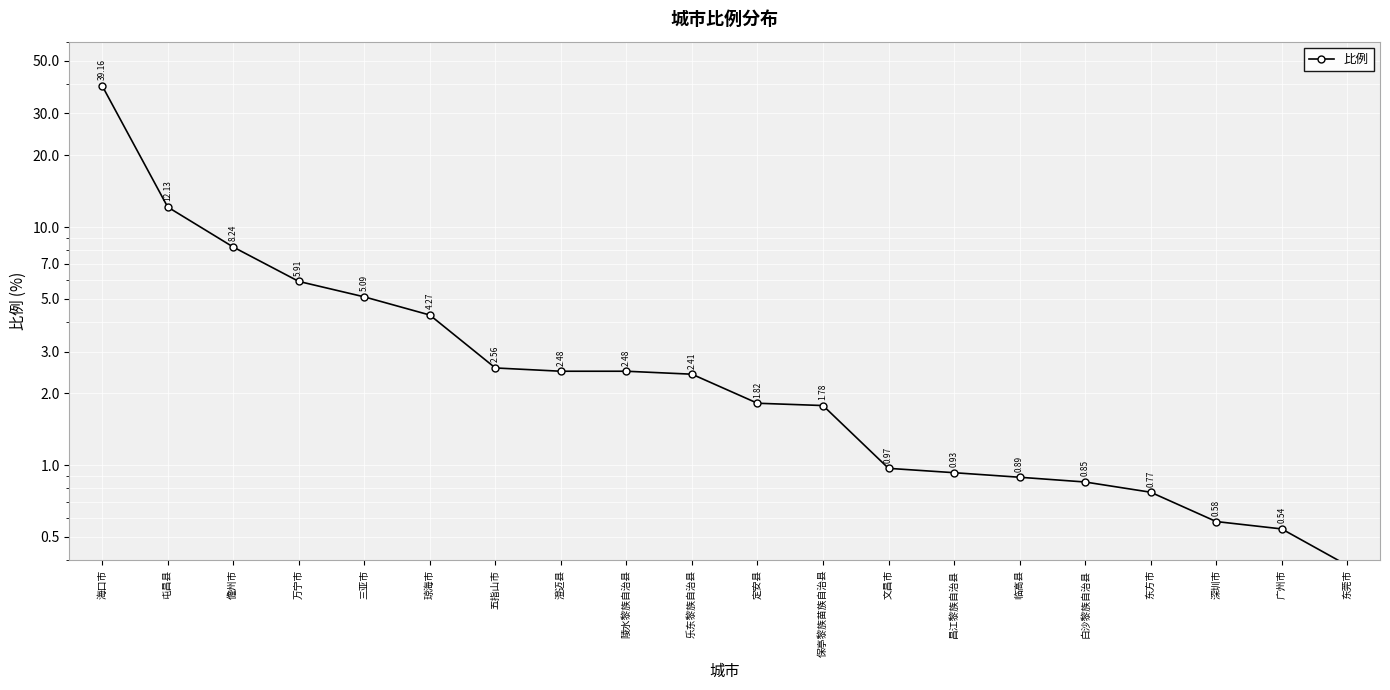

What position from the left is 广州市?

19